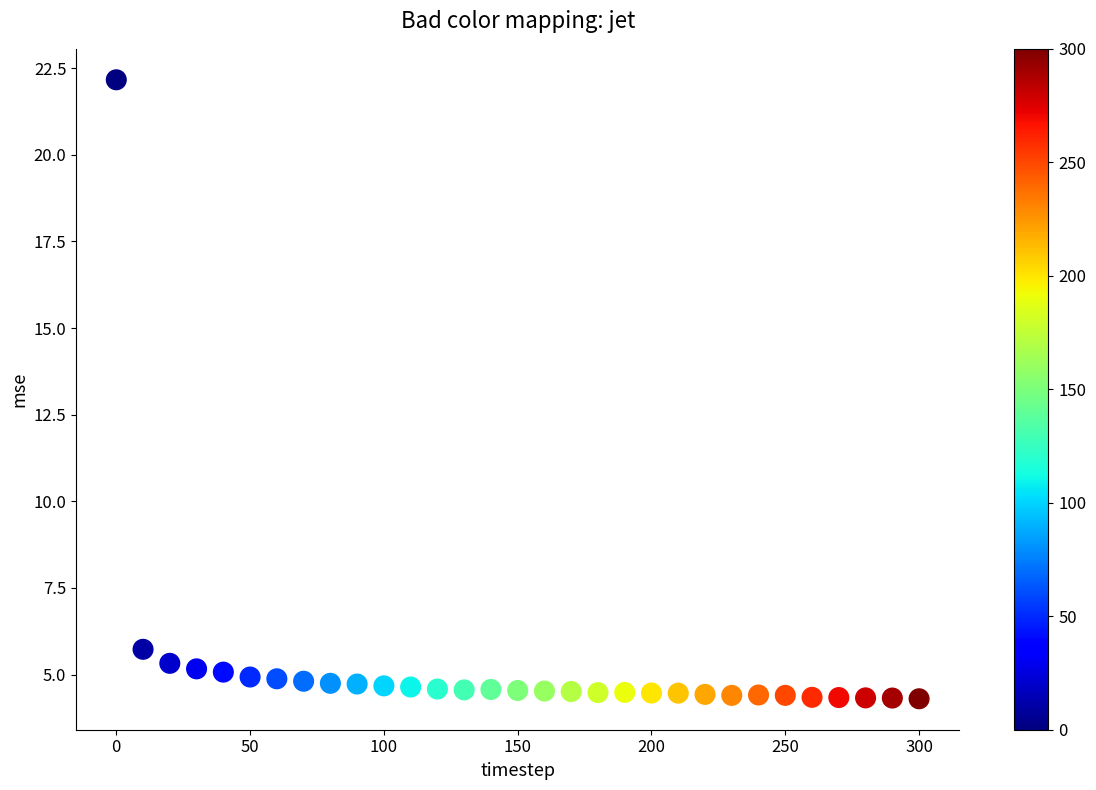

What Y value in the scatter plot is closest to 13?

5.7